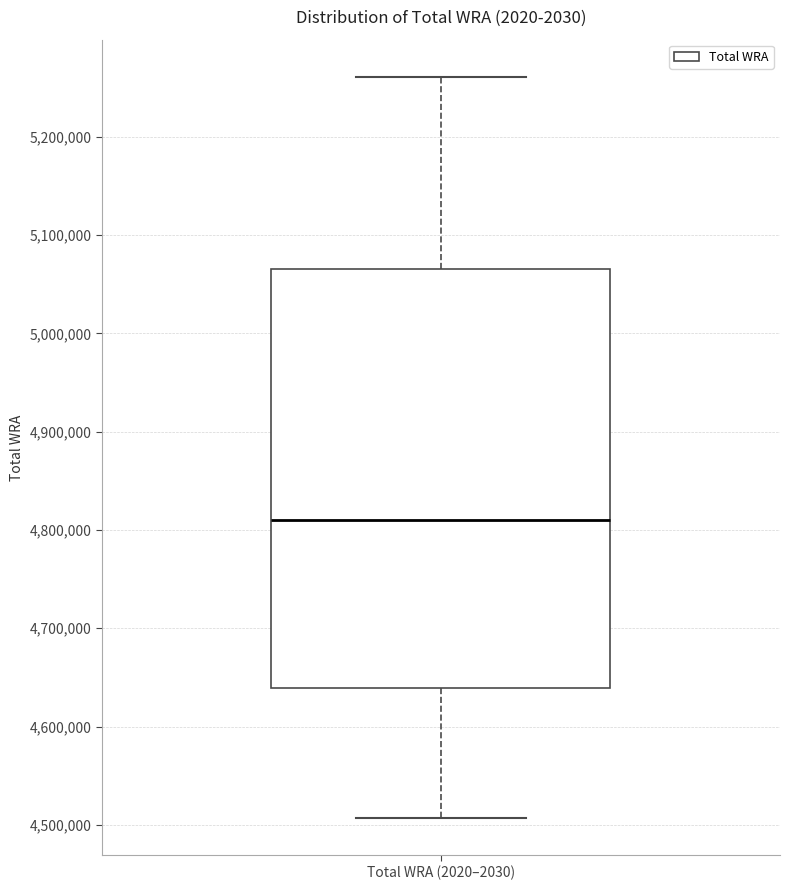

Transcribe this box plot: give where the median line is, the range the box spans, and where the two whiskers end, as read against the y-axis. The values are not printed on the chart, so give them approximately, as read against the axis.

median 4810000, box 4640000 to 5070000, whiskers 4510000 to 5260000